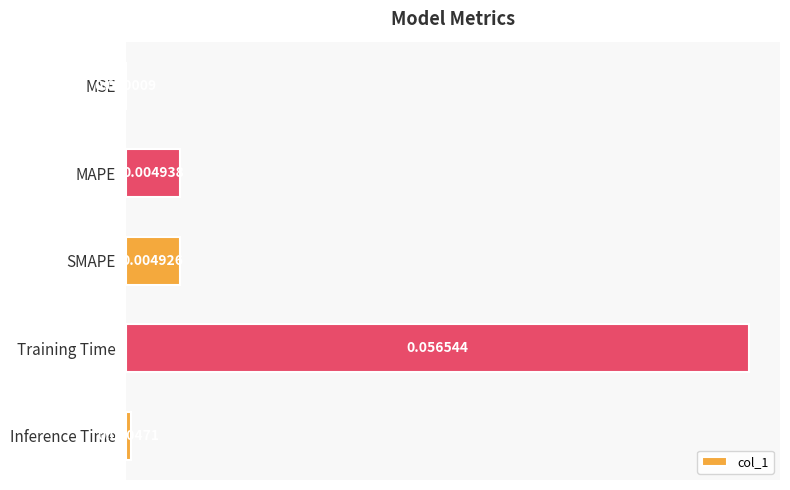

How many data points does each series have?

5